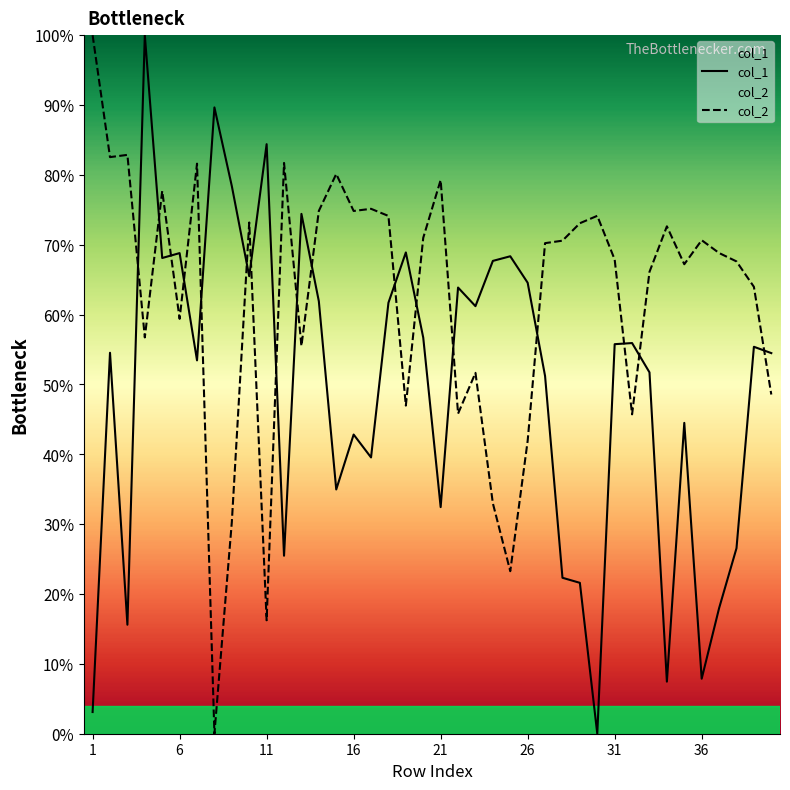

Does the chart display data point markers on the line(s)?

No